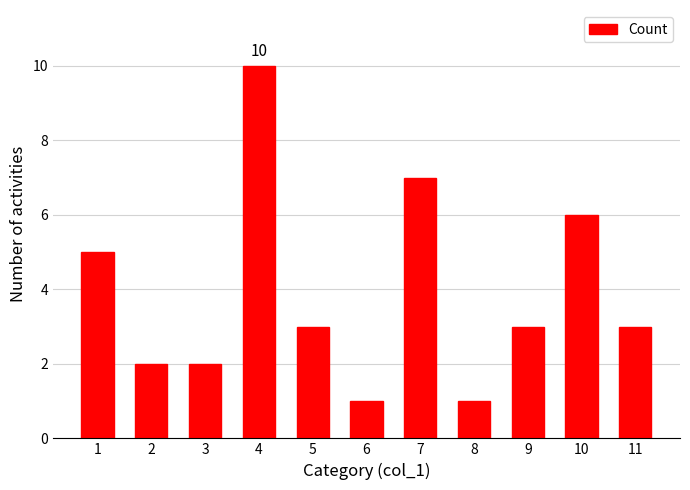

The chart shows a value of 6 at 10. True or false?

True